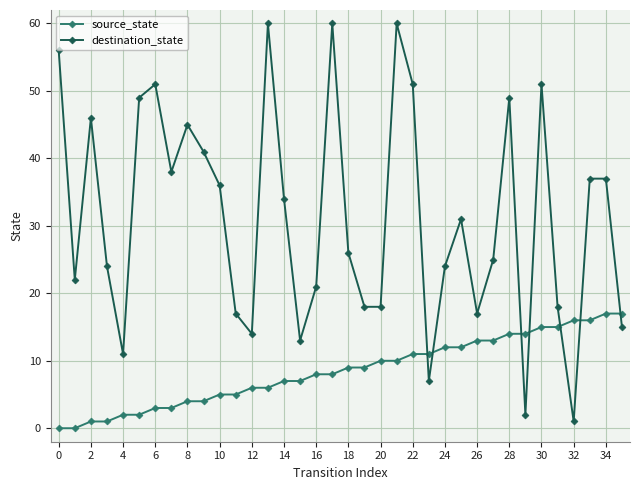

At how many categories does at least one series exceed 50?

7